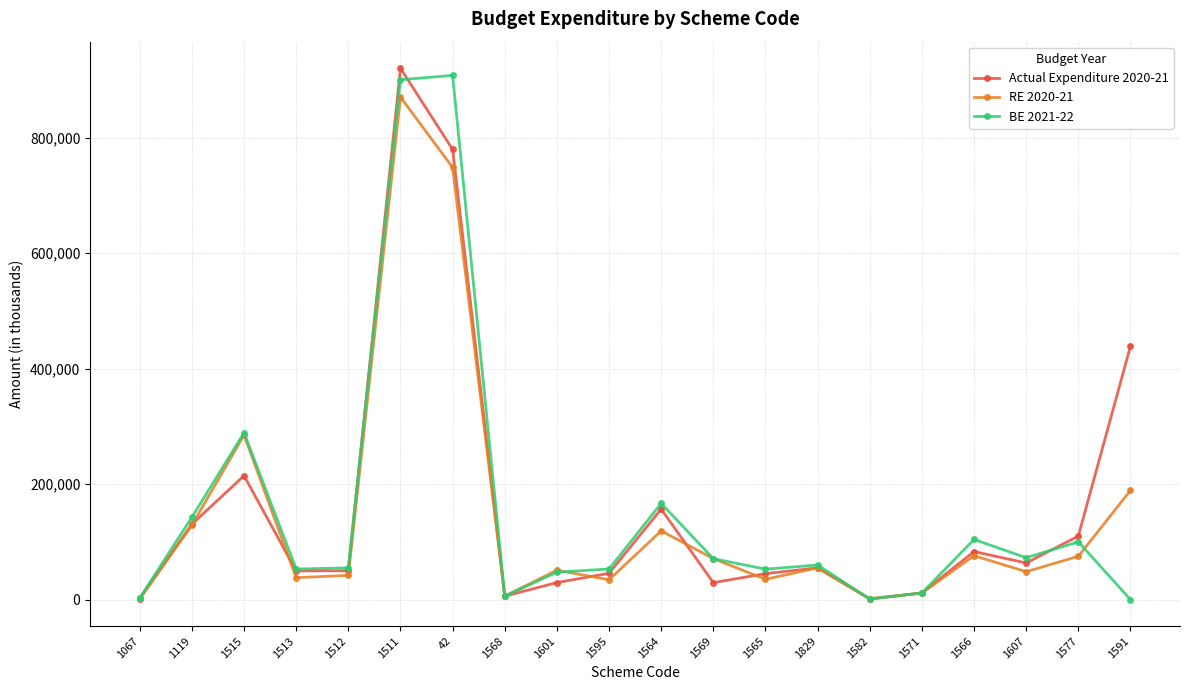

Is the value of BE 2021-22 at 1511 greater than the value of RE 2020-21 at 1564?

Yes